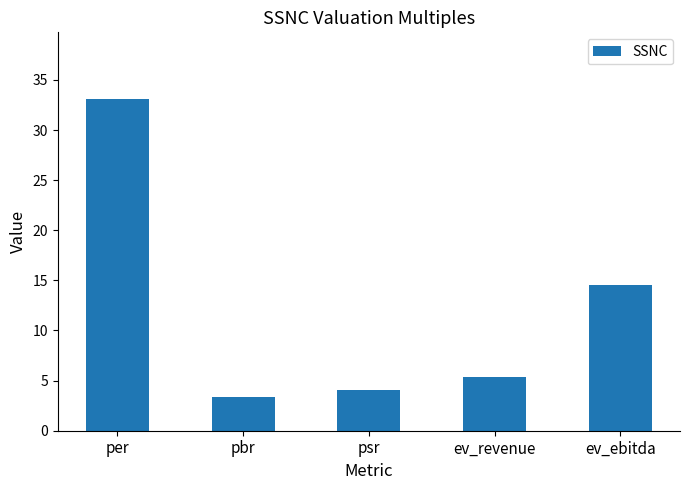

What is the greatest value displayed?

33.1